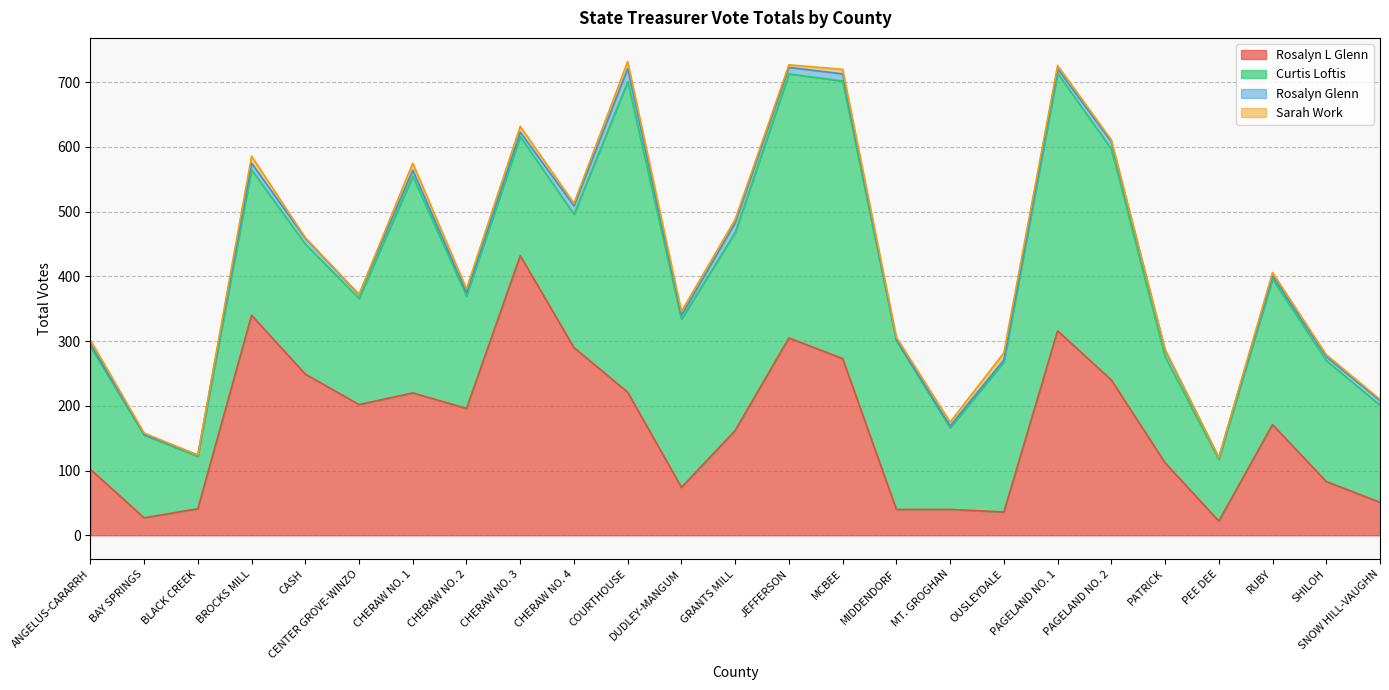

The Curtis Loftis series shows 279 at CHERAW NO. 3. True or false?

False